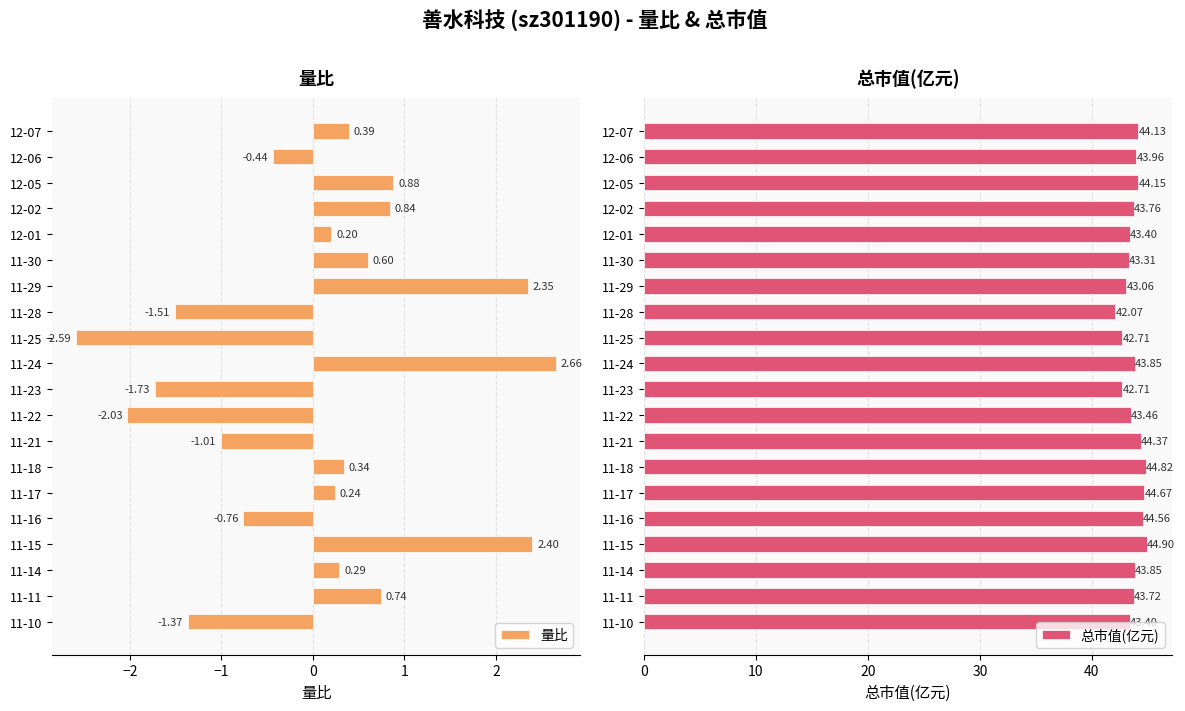

List the series in order of their overall mean, lowest first.

量比, 总市值(亿元)